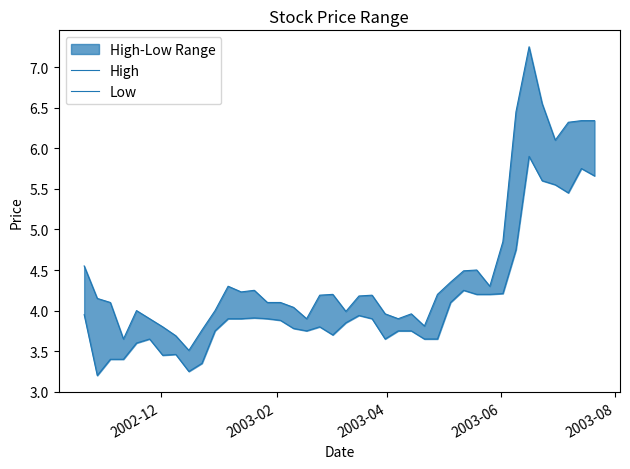

Which series has the largest total across all categories?

High